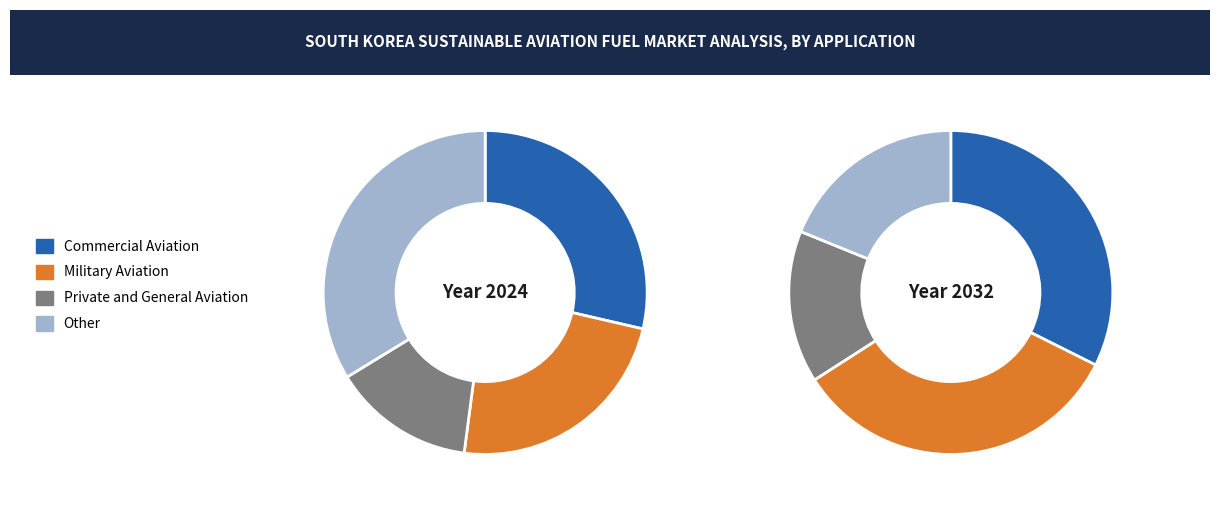

Count the number of slices in the pie.

4